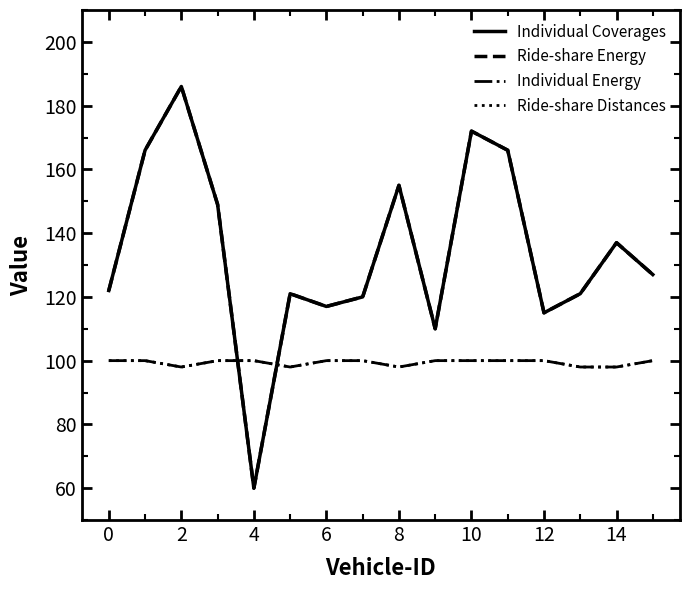

What are all the series names shown in the legend?

Individual Coverages, Ride-share Energy, Individual Energy, Ride-share Distances